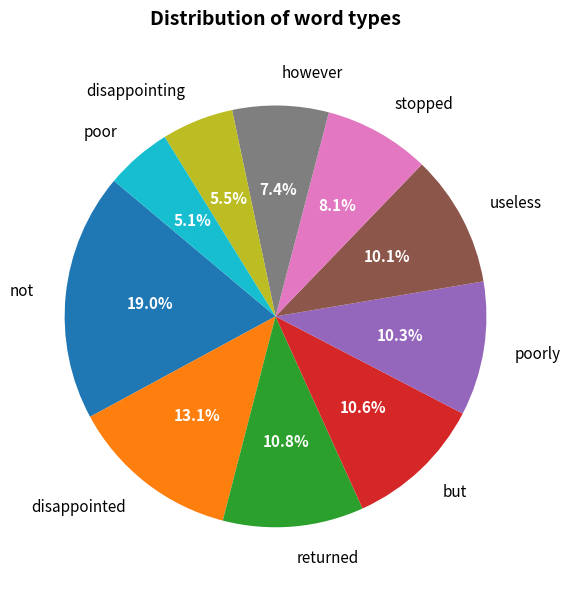

How many slices are in this pie chart?

10